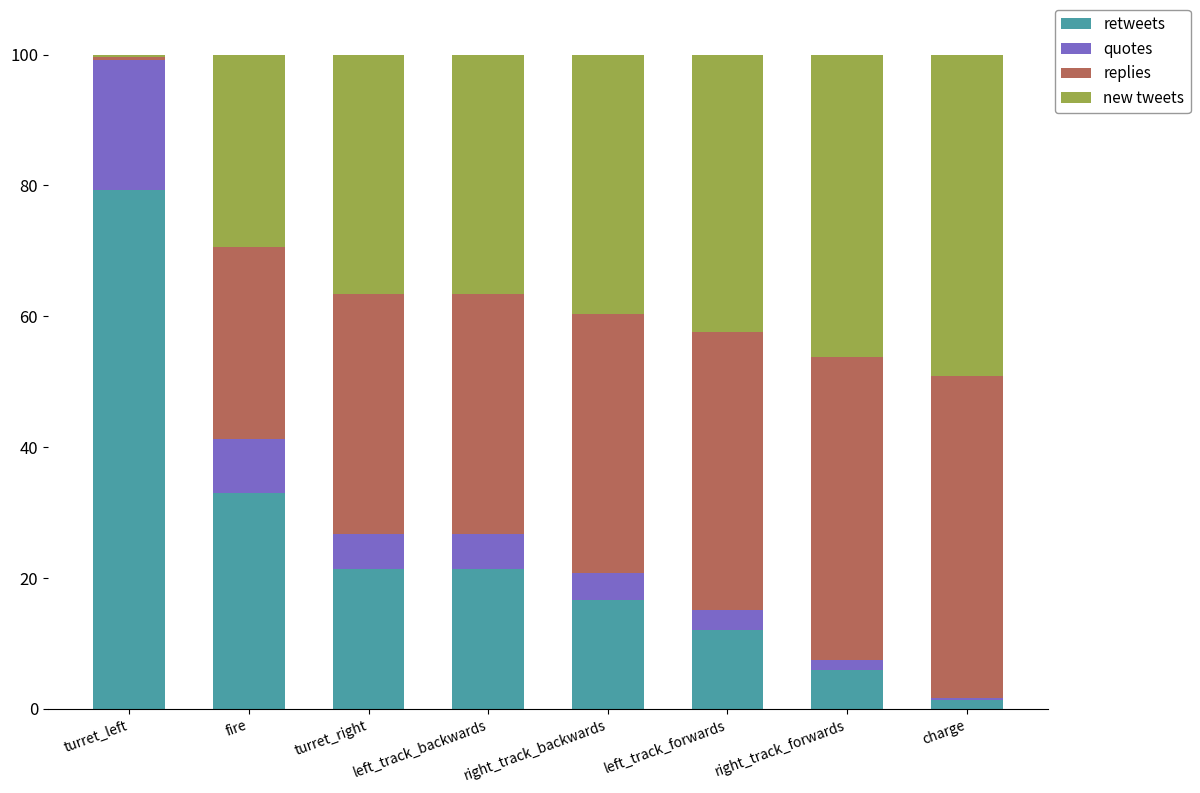

Which category has the lowest value in the retweets series?

charge